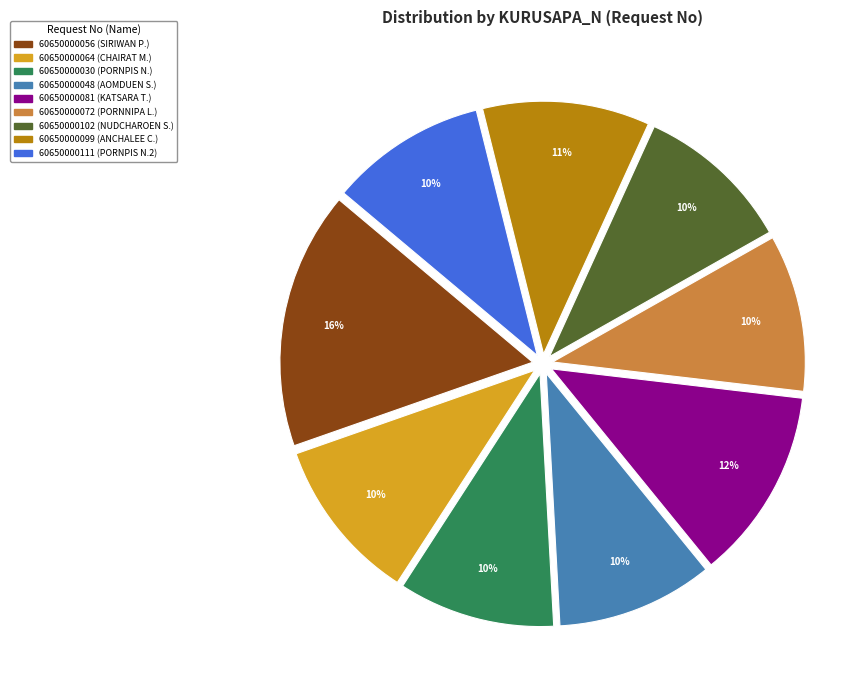

Which slice is the largest?

60650000056